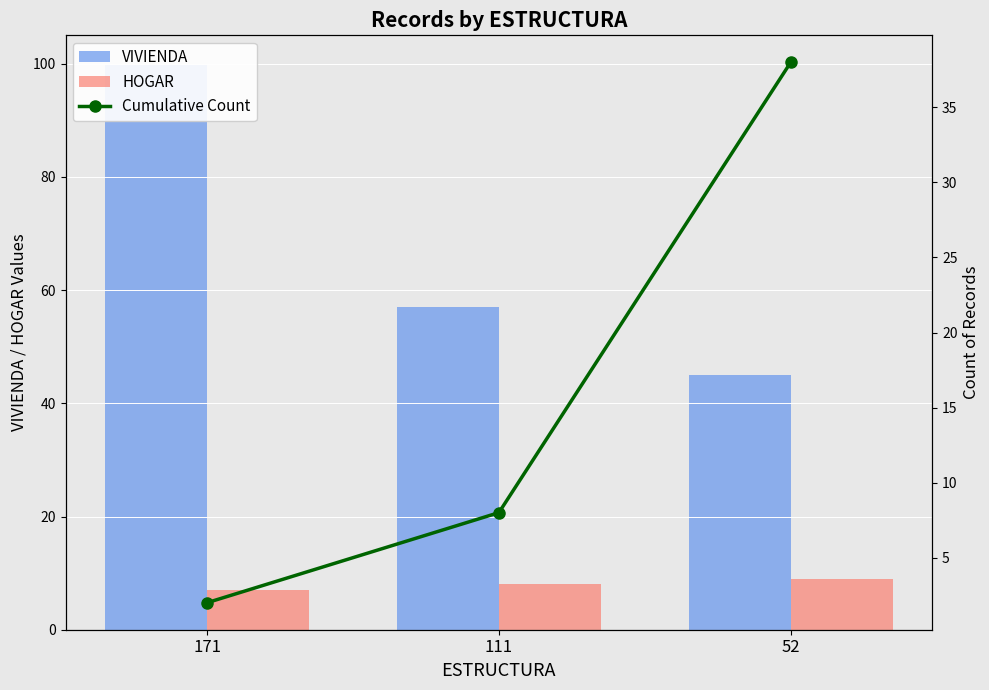

Does the chart contain any negative values?

No